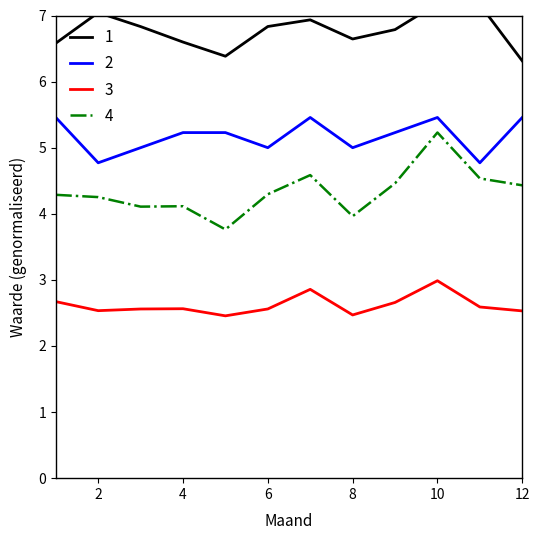

At how many categories does at least one series exceed 6?

12